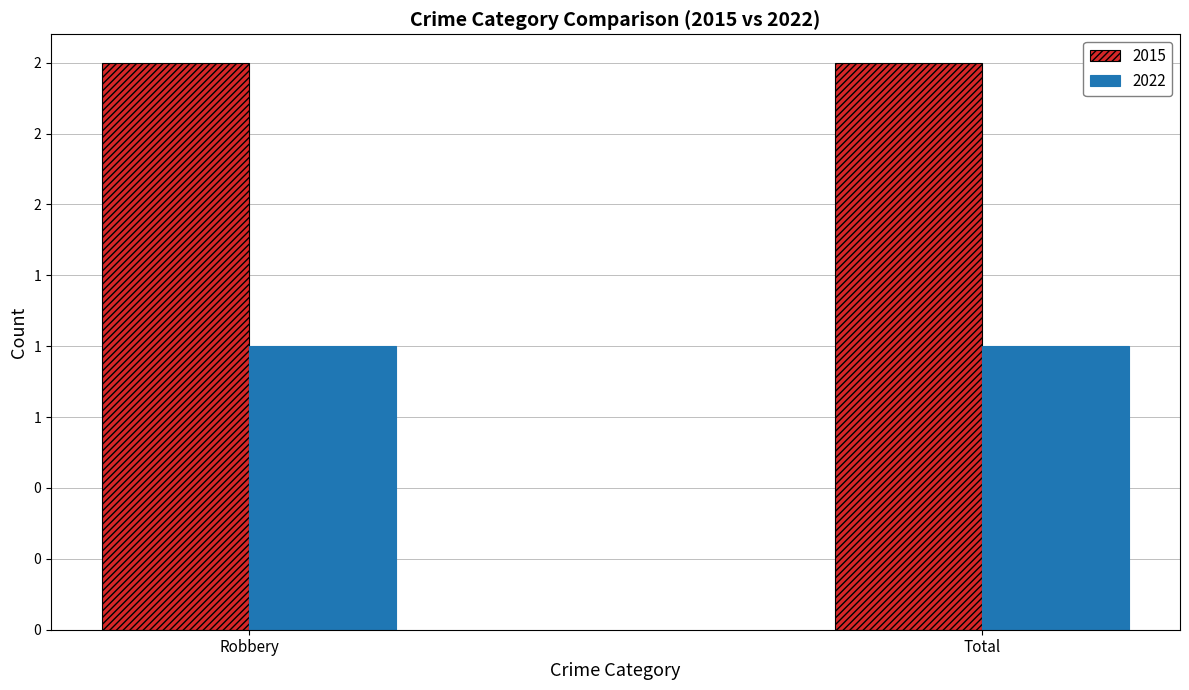

Rank the categories by 2022 value from highest to lowest.

Robbery, Total